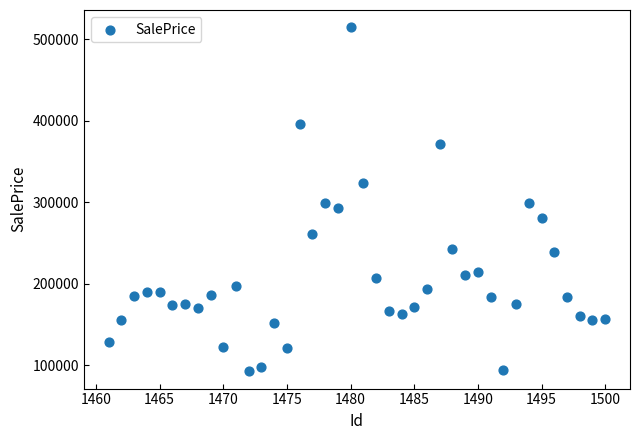

What is the range of Y values (max minus min)?

422811.5